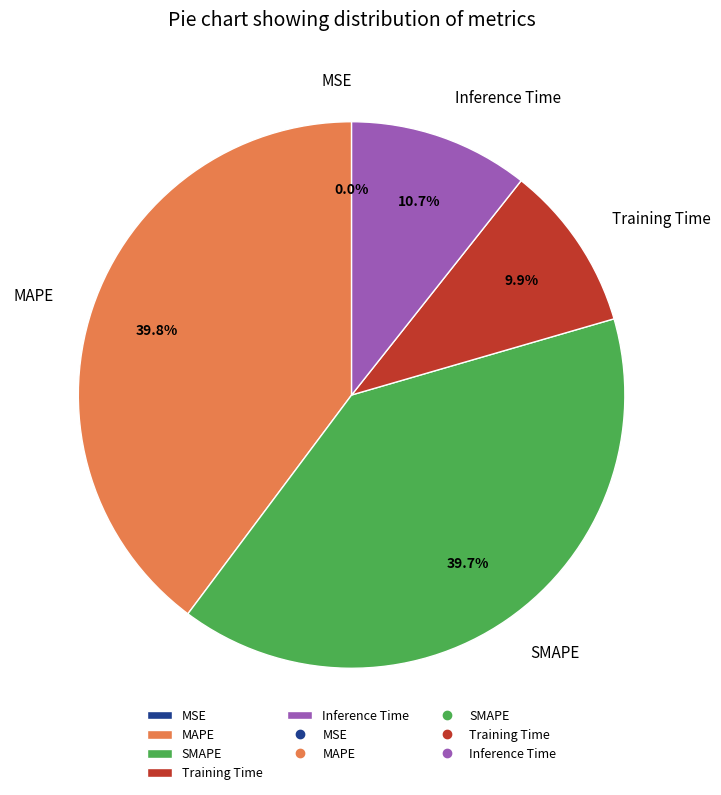

What percentage is NOT represented by Inference Time?

89.3%